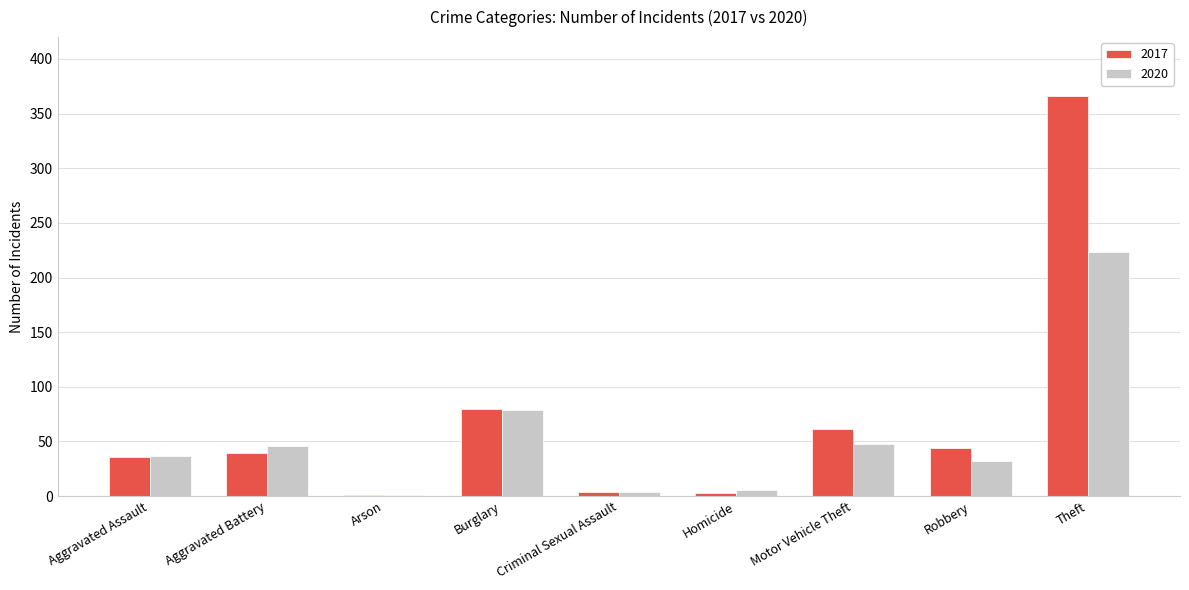

At which category is the sum across all series the highest?

Theft